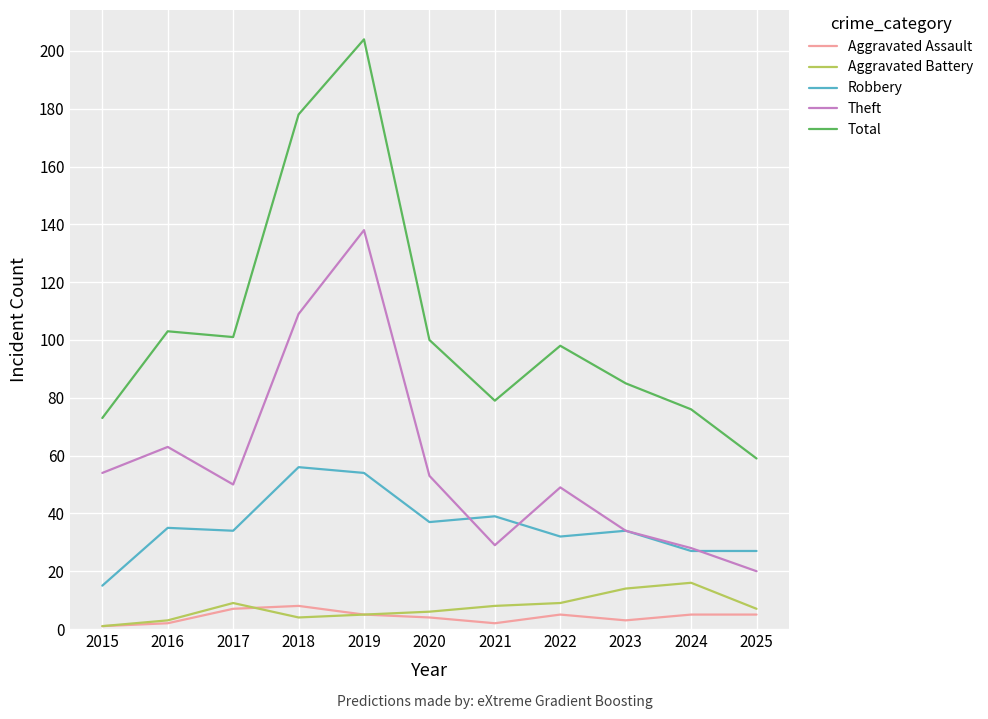

True or false: Aggravated Battery has a value of 7 at 2023.

False